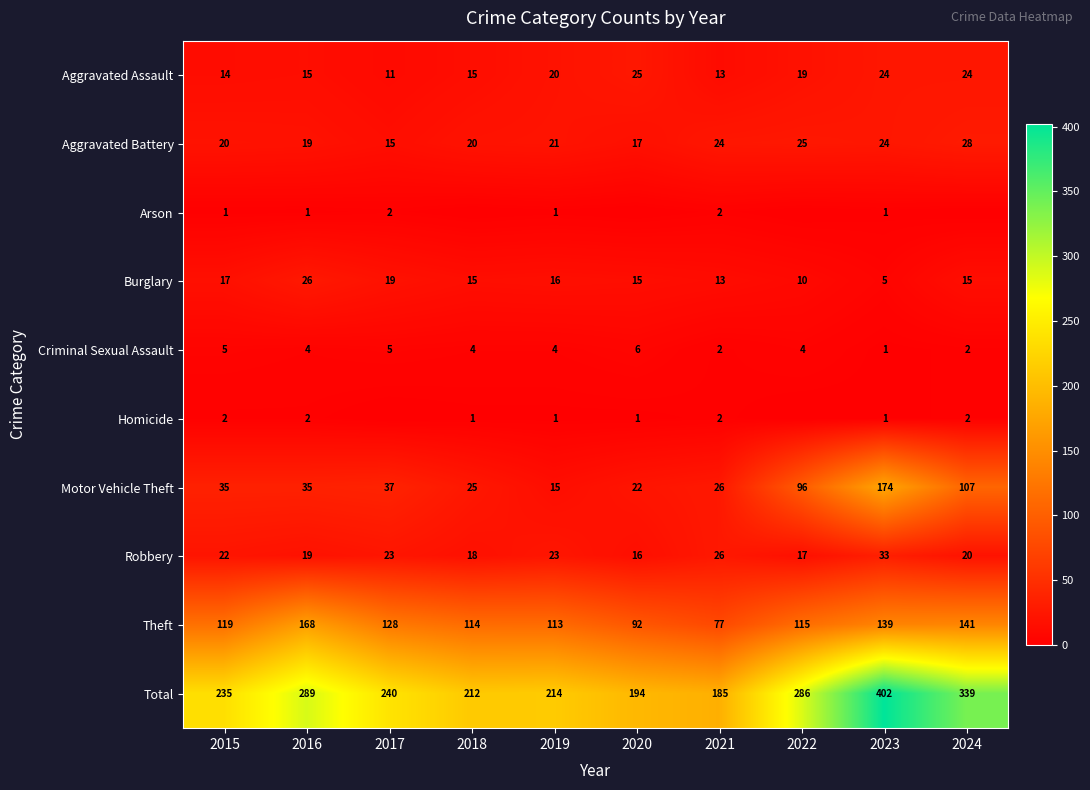

What value does the Burglary series have at 2016?

26